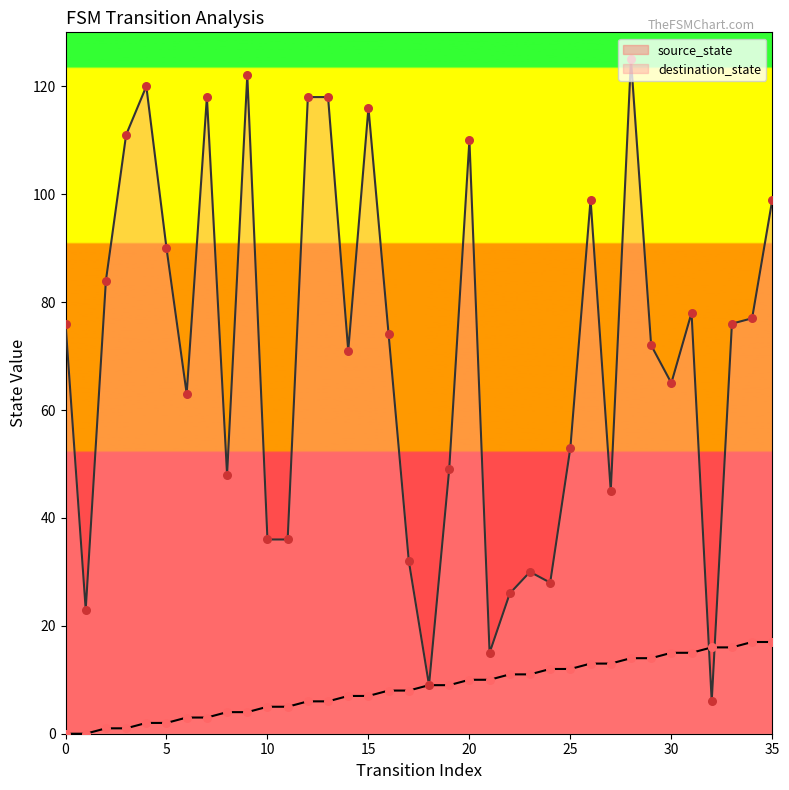

What are all the series names shown in the legend?

source_state, destination_state